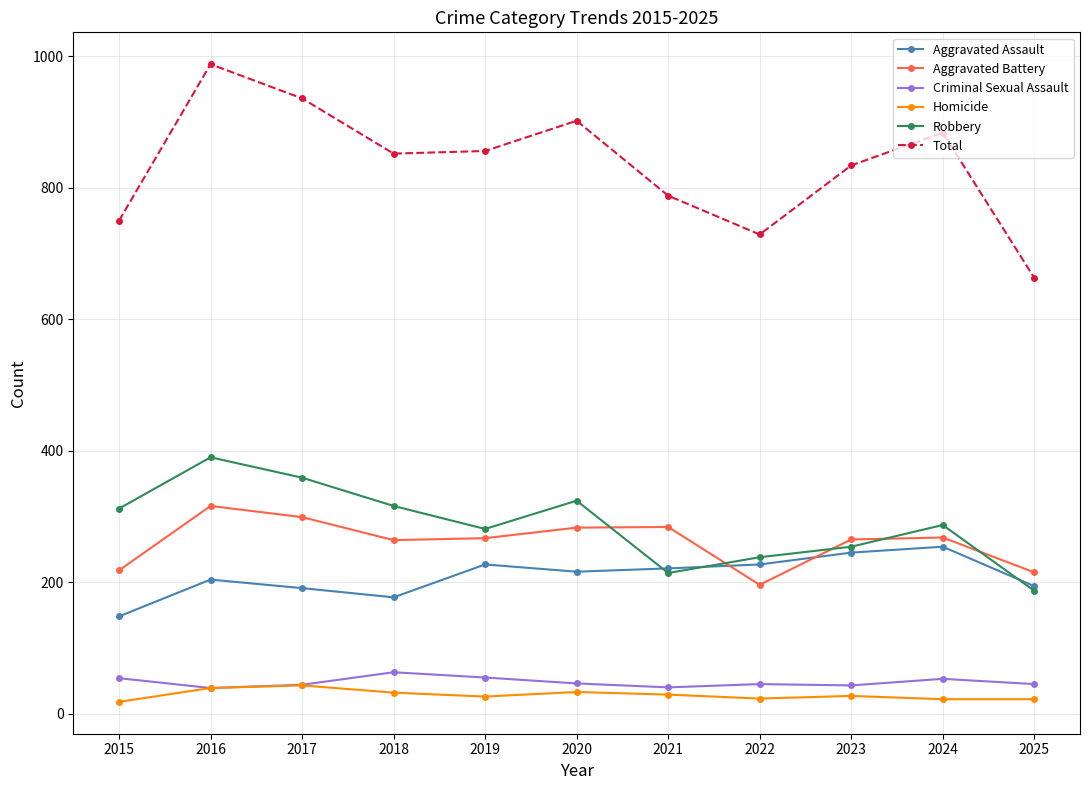

At which category does Robbery reach its first local valley?

2019